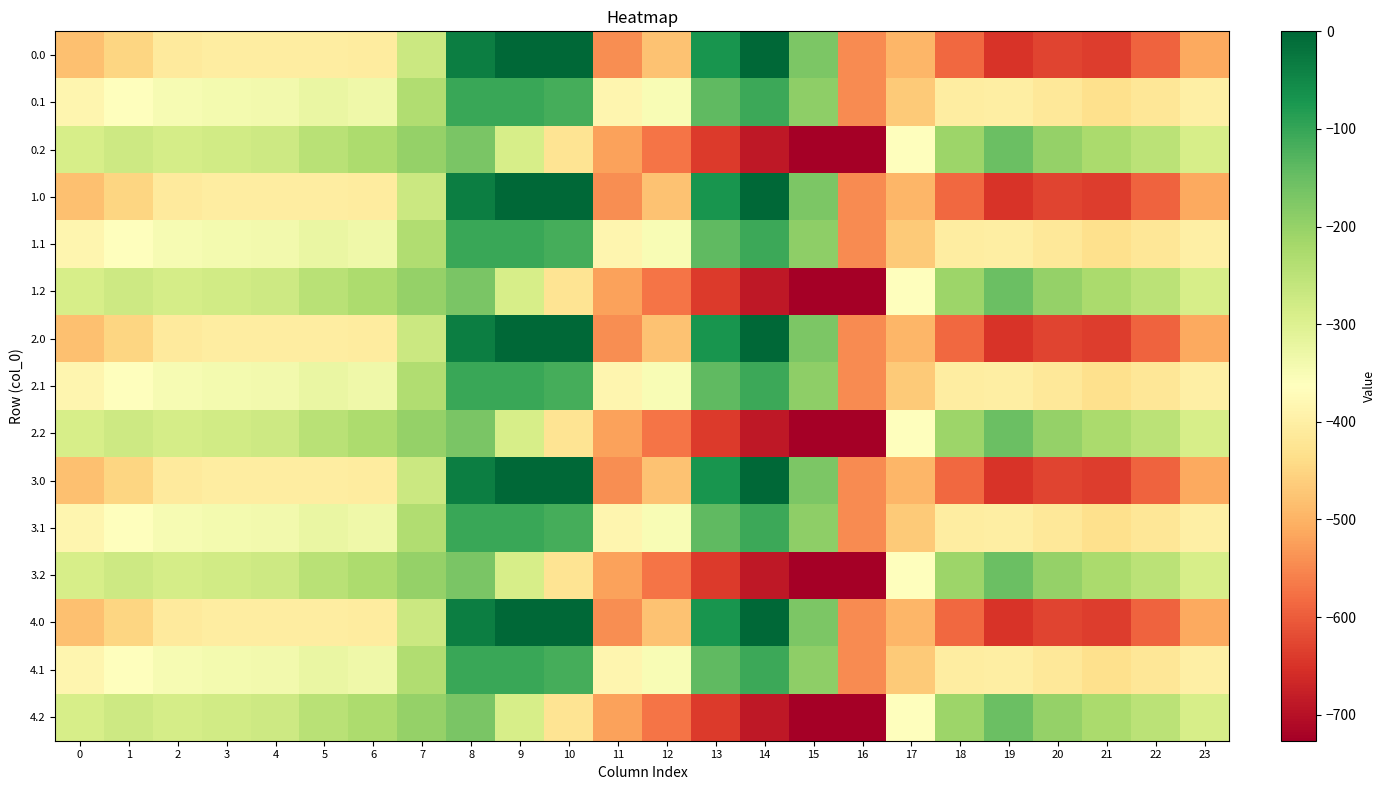

Reading left to right, transcribe all the data shown in this chart.

0.0: 0=-482.0	1=-449.5	2=-410.3	3=-404.4	4=-404.9	5=-403.8	6=-408.0	7=-270.7	8=-35.0	9=0.0	10=0.0	11=-544.3	12=-477.2	13=-70.2	14=-0.3	15=-172.8	16=-545.4	17=-494.8	18=-586.7	19=-649.2	20=-629.9	21=-638.4	22=-592.3	23=-511.3
0.1: 0=-384.6	1=-361.1	2=-347.9	3=-342.7	4=-339.6	5=-325.7	6=-332.2	7=-234.9	8=-102.3	9=-104.8	10=-114.0	11=-384.7	12=-350.8	13=-141.2	14=-105.5	15=-190.4	16=-547.3	17=-466.6	18=-405.4	19=-400.2	20=-414.5	21=-432.4	22=-419.9	23=-399.4
0.2: 0=-287.1	1=-272.7	2=-285.5	3=-281.0	4=-274.4	5=-245.0	6=-228.8	7=-199.0	8=-169.5	9=-288.5	10=-423.5	11=-520.6	12=-571.2	13=-640.4	14=-687.4	15=-725.8	16=-726.6	17=-362.4	18=-210.0	19=-151.0	20=-199.2	21=-226.4	22=-247.4	23=-287.5
1.0: 0=-482.0	1=-449.5	2=-410.3	3=-404.4	4=-404.9	5=-403.8	6=-408.0	7=-270.7	8=-35.0	9=0.0	10=0.0	11=-544.3	12=-477.2	13=-70.2	14=-0.3	15=-172.8	16=-545.4	17=-494.8	18=-586.7	19=-649.2	20=-629.9	21=-638.4	22=-592.3	23=-511.3
1.1: 0=-384.6	1=-361.1	2=-347.9	3=-342.7	4=-339.6	5=-325.7	6=-332.2	7=-234.9	8=-102.3	9=-104.8	10=-114.0	11=-384.7	12=-350.8	13=-141.2	14=-105.5	15=-190.4	16=-547.3	17=-466.6	18=-405.4	19=-400.2	20=-414.5	21=-432.4	22=-419.9	23=-399.4
1.2: 0=-287.1	1=-272.7	2=-285.5	3=-281.0	4=-274.4	5=-245.0	6=-228.8	7=-199.0	8=-169.5	9=-288.5	10=-423.5	11=-520.6	12=-571.2	13=-640.4	14=-687.4	15=-725.8	16=-726.6	17=-362.4	18=-210.0	19=-151.0	20=-199.2	21=-226.4	22=-247.4	23=-287.5
2.0: 0=-482.0	1=-449.5	2=-410.3	3=-404.4	4=-404.9	5=-403.8	6=-408.0	7=-270.7	8=-35.0	9=0.0	10=0.0	11=-544.3	12=-477.2	13=-70.2	14=-0.3	15=-172.8	16=-545.4	17=-494.8	18=-586.7	19=-649.2	20=-629.9	21=-638.4	22=-592.3	23=-511.3
2.1: 0=-384.6	1=-361.1	2=-347.9	3=-342.7	4=-339.6	5=-325.7	6=-332.2	7=-234.9	8=-102.3	9=-104.8	10=-114.0	11=-384.7	12=-350.8	13=-141.2	14=-105.5	15=-190.4	16=-547.3	17=-466.6	18=-405.4	19=-400.2	20=-414.5	21=-432.4	22=-419.9	23=-399.4
2.2: 0=-287.1	1=-272.7	2=-285.5	3=-281.0	4=-274.4	5=-245.0	6=-228.8	7=-199.0	8=-169.5	9=-288.5	10=-423.5	11=-520.6	12=-571.2	13=-640.4	14=-687.4	15=-725.8	16=-726.6	17=-362.4	18=-210.0	19=-151.0	20=-199.2	21=-226.4	22=-247.4	23=-287.5
3.0: 0=-482.0	1=-449.5	2=-410.3	3=-404.4	4=-404.9	5=-403.8	6=-408.0	7=-270.7	8=-35.0	9=0.0	10=0.0	11=-544.3	12=-477.2	13=-70.2	14=-0.3	15=-172.8	16=-545.4	17=-494.8	18=-586.7	19=-649.2	20=-629.9	21=-638.4	22=-592.3	23=-511.3
3.1: 0=-384.6	1=-361.1	2=-347.9	3=-342.7	4=-339.6	5=-325.7	6=-332.2	7=-234.9	8=-102.3	9=-104.8	10=-114.0	11=-384.7	12=-350.8	13=-141.2	14=-105.5	15=-190.4	16=-547.3	17=-466.6	18=-405.4	19=-400.2	20=-414.5	21=-432.4	22=-419.9	23=-399.4
3.2: 0=-287.1	1=-272.7	2=-285.5	3=-281.0	4=-274.4	5=-245.0	6=-228.8	7=-199.0	8=-169.5	9=-288.5	10=-423.5	11=-520.6	12=-571.2	13=-640.4	14=-687.4	15=-725.8	16=-726.6	17=-362.4	18=-210.0	19=-151.0	20=-199.2	21=-226.4	22=-247.4	23=-287.5
4.0: 0=-482.0	1=-449.5	2=-410.3	3=-404.4	4=-404.9	5=-403.8	6=-408.0	7=-270.7	8=-35.0	9=0.0	10=0.0	11=-544.3	12=-477.2	13=-70.2	14=-0.3	15=-172.8	16=-545.4	17=-494.8	18=-586.7	19=-649.2	20=-629.9	21=-638.4	22=-592.3	23=-511.3
4.1: 0=-384.6	1=-361.1	2=-347.9	3=-342.7	4=-339.6	5=-325.7	6=-332.2	7=-234.9	8=-102.3	9=-104.8	10=-114.0	11=-384.7	12=-350.8	13=-141.2	14=-105.5	15=-190.4	16=-547.3	17=-466.6	18=-405.4	19=-400.2	20=-414.5	21=-432.4	22=-419.9	23=-399.4
4.2: 0=-287.1	1=-272.7	2=-285.5	3=-281.0	4=-274.4	5=-245.0	6=-228.8	7=-199.0	8=-169.5	9=-288.5	10=-423.5	11=-520.6	12=-571.2	13=-640.4	14=-687.4	15=-725.8	16=-726.6	17=-362.4	18=-210.0	19=-151.0	20=-199.2	21=-226.4	22=-247.4	23=-287.5